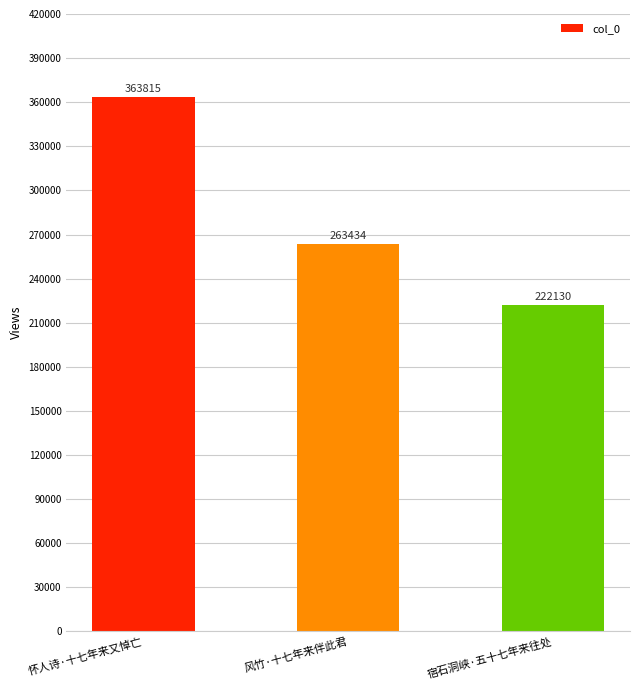

Is it true that the value at 风竹·十七年来伴此君 is 263434?

True